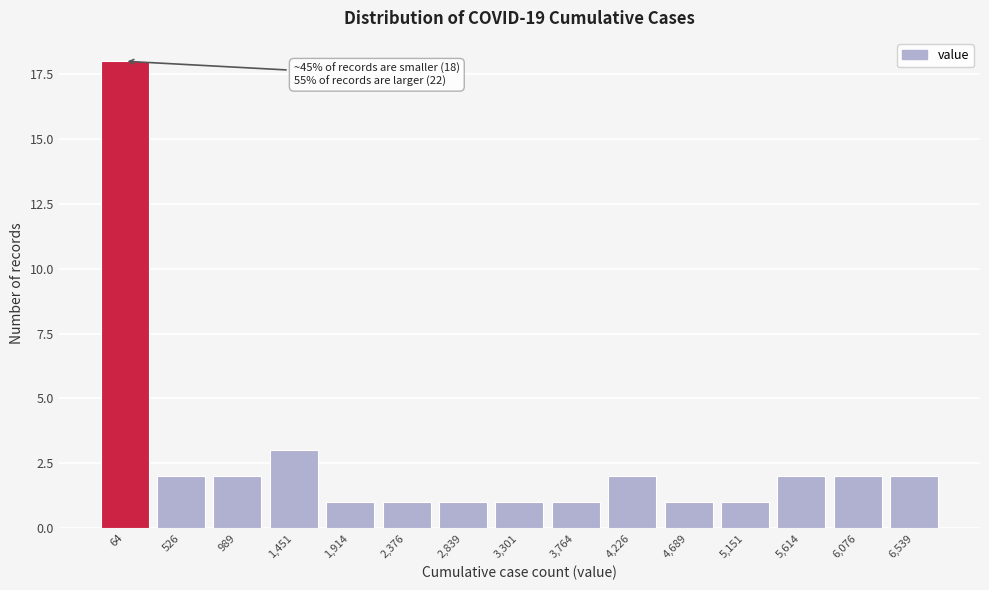

Reading right to left, transcribe all the data shown in this chart.

2	2	2	1	1	2	1	1	1	1	1	3	2	2	18